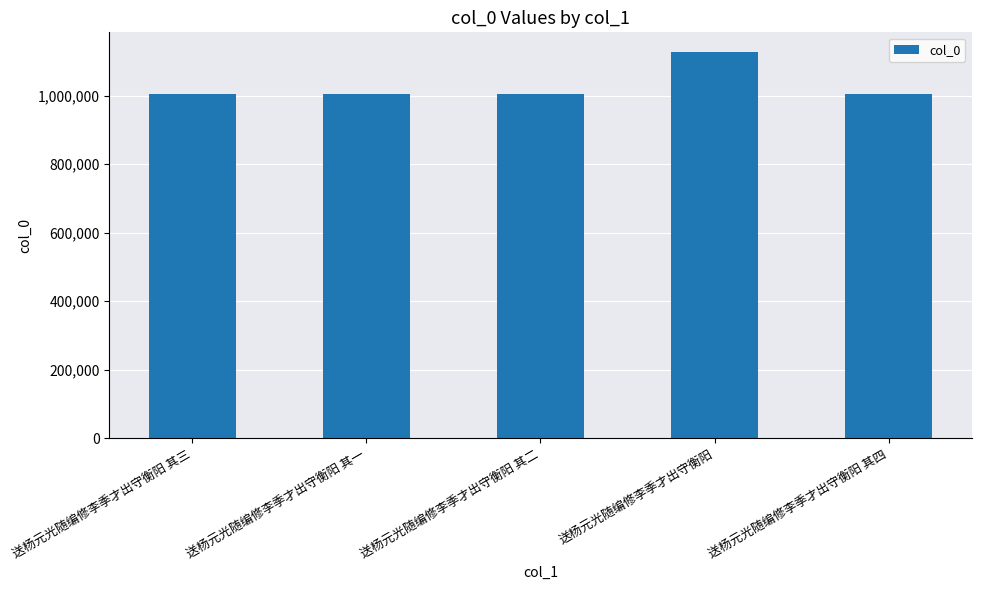

How many bars are there in total?

5